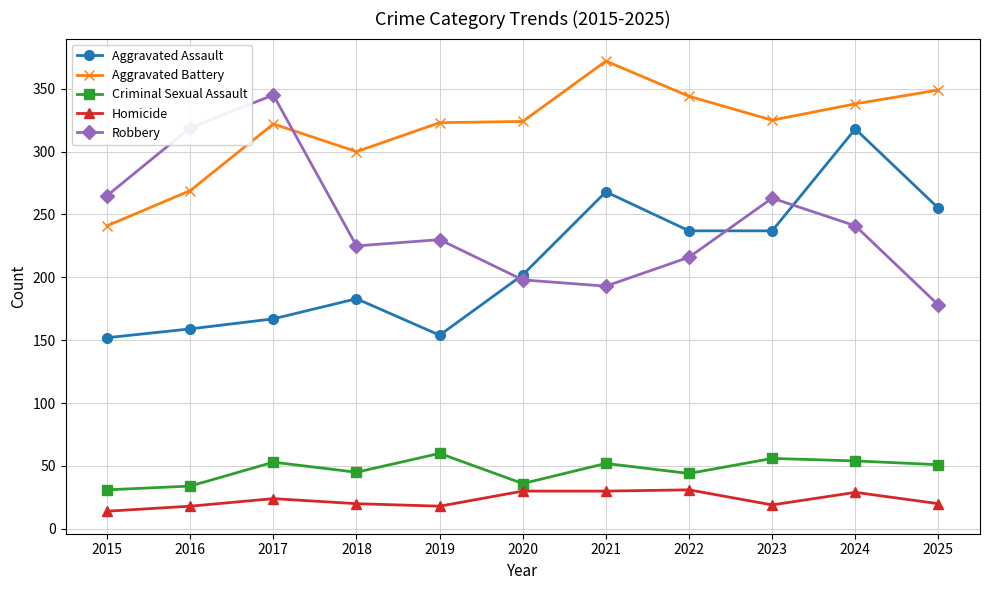

Which series ends up on top after the final intersection of Robbery and Aggravated Battery?

Aggravated Battery